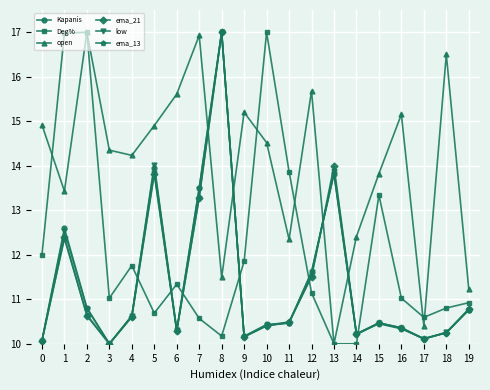

How many times do Deg% and low cross each other?

6